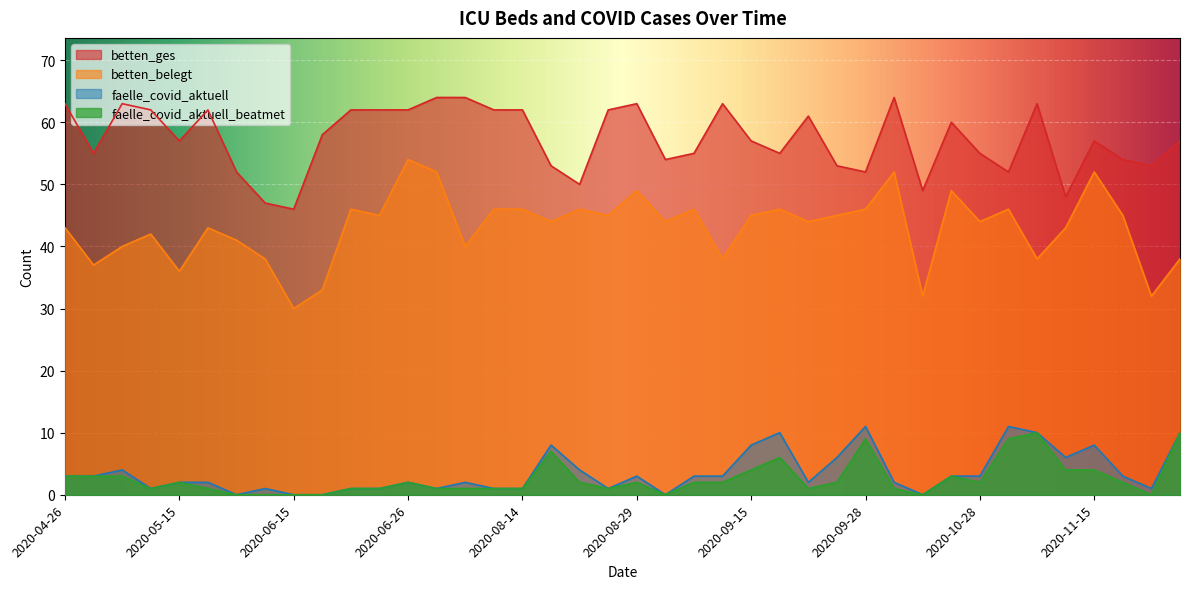

How many data points in betten_belegt are above 44?

19